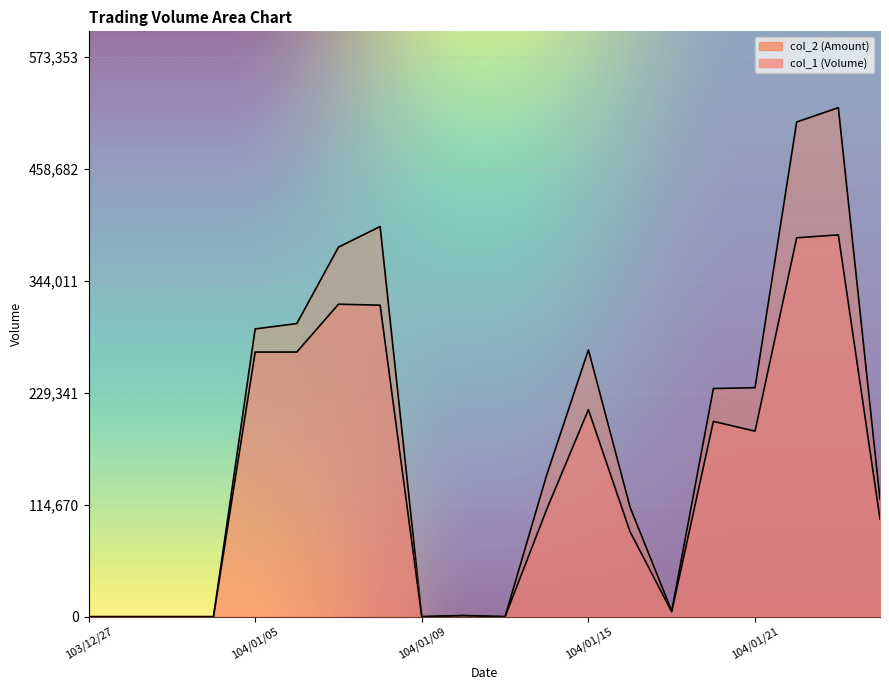

True or false: col_1 and col_2 intersect in this chart.

False